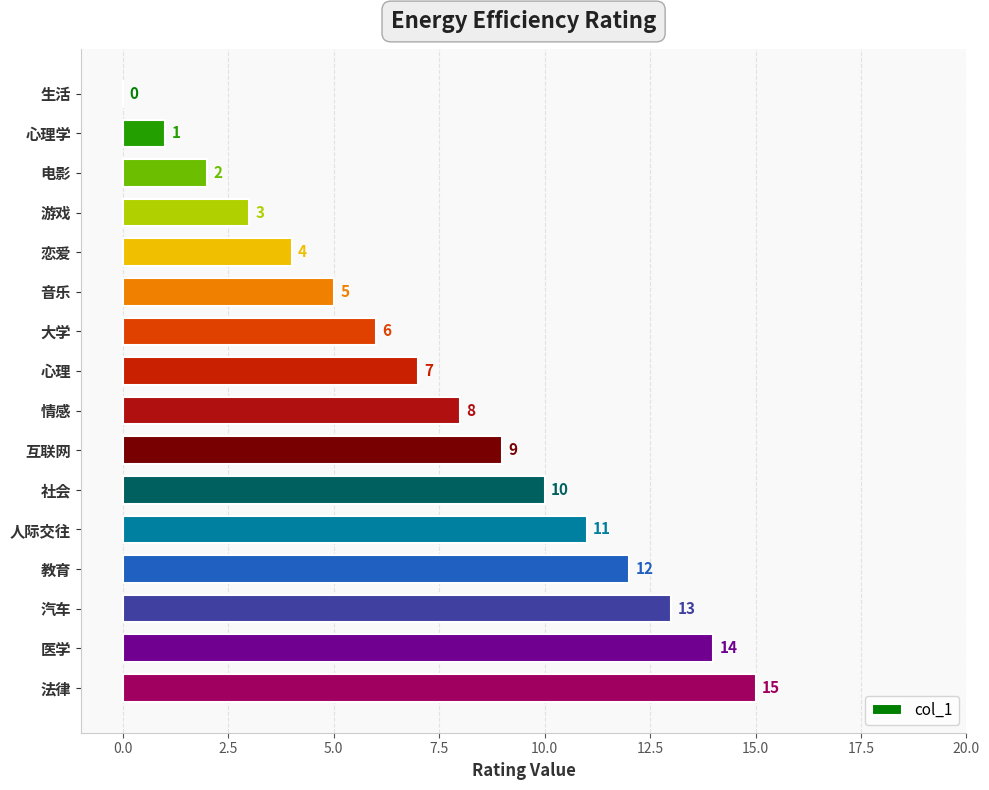

Where is the data nearest to the value 7?

心理